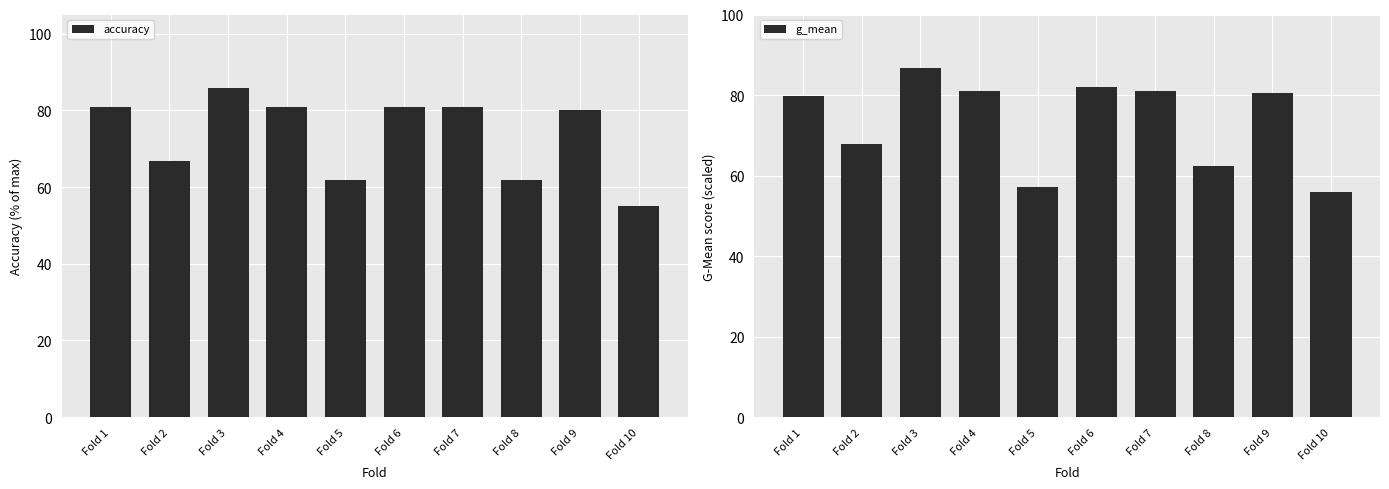

The value of accuracy at Fold 4 is 0.5. True or false?

False